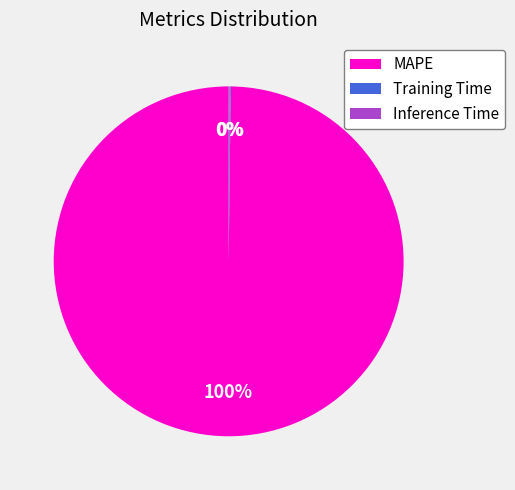

What percentage is the MAPE slice, to the nearest percent?

100%